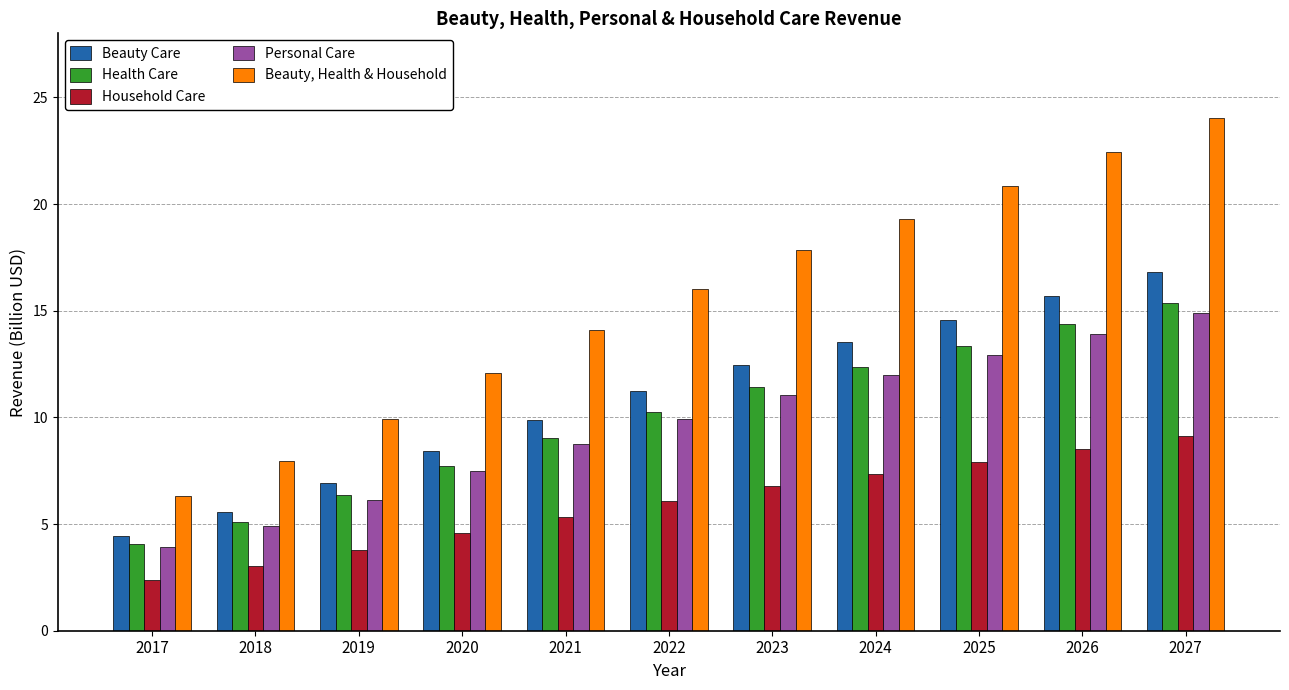

What are all the series names shown in the legend?

Beauty Care, Health Care, Household Care, Personal Care, Beauty, Health & Household